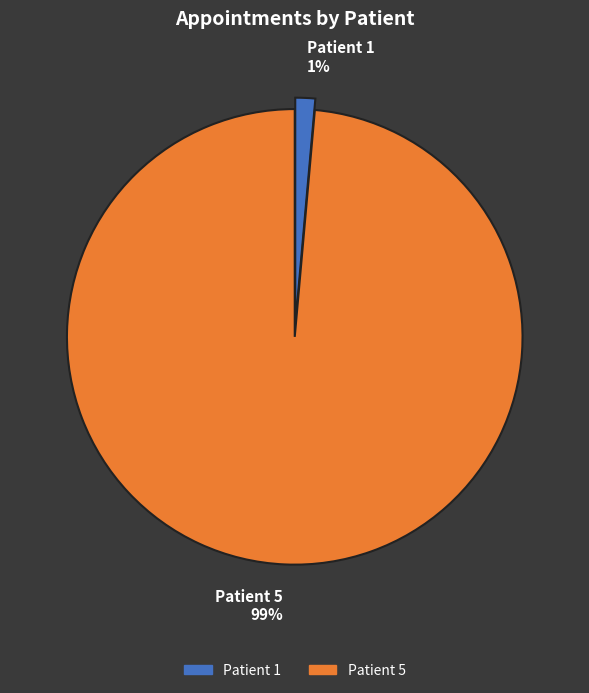

To the nearest percent, what percentage of the pie is Patient 1?

1%